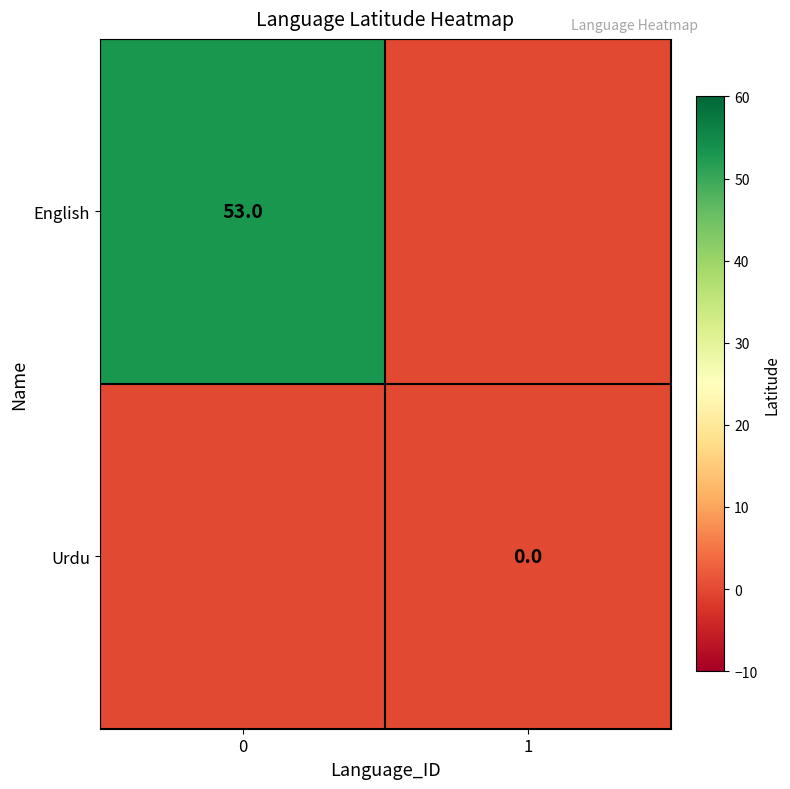

Is it true that English equals 19 at 0?

False